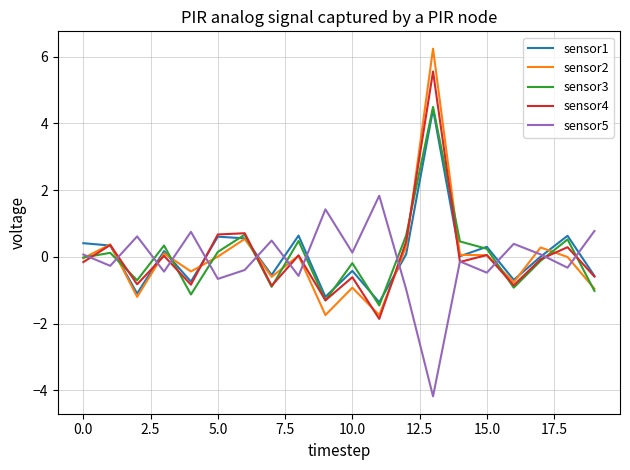

What is the maximum value for sensor3?

4.5